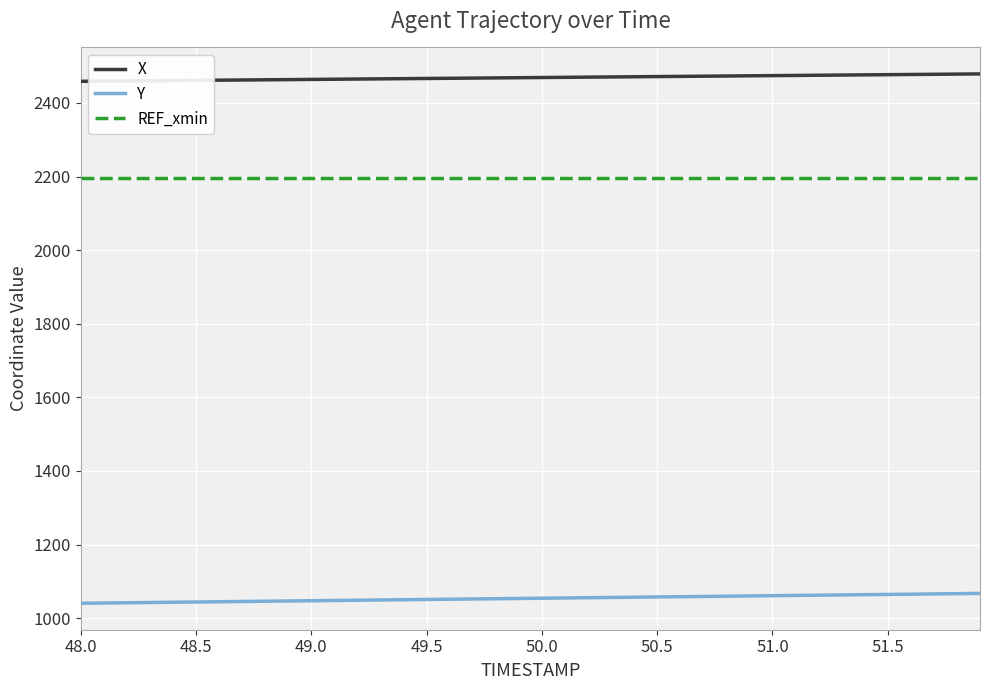

What is the highest value of the X series?

2478.7